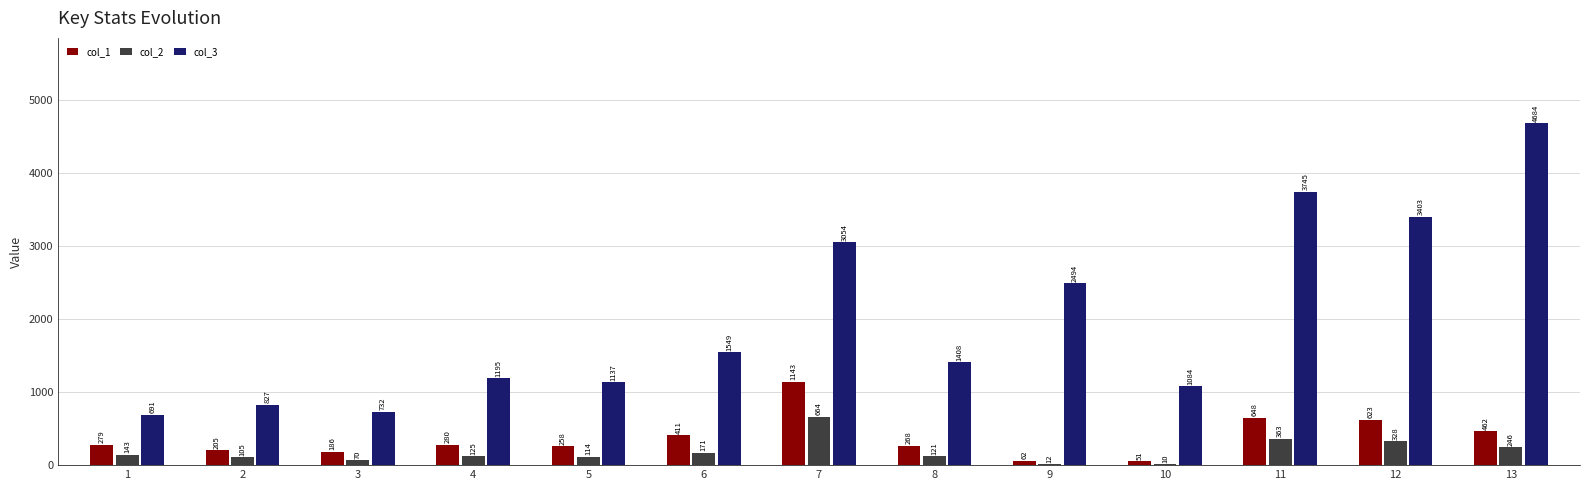

At which category is the sum across all series the highest?

13